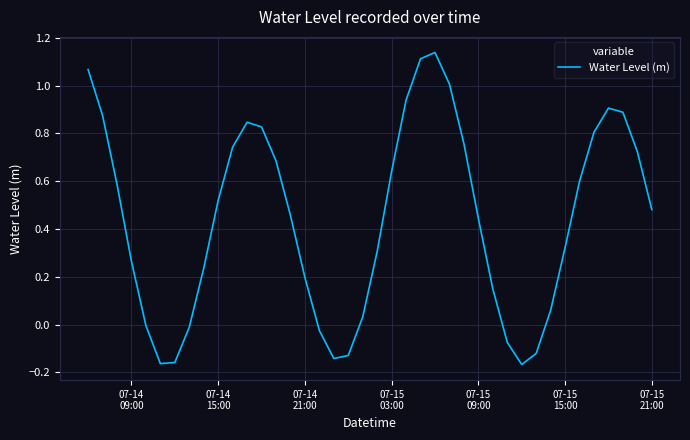

Is this an area chart (filled region under the line)?

No